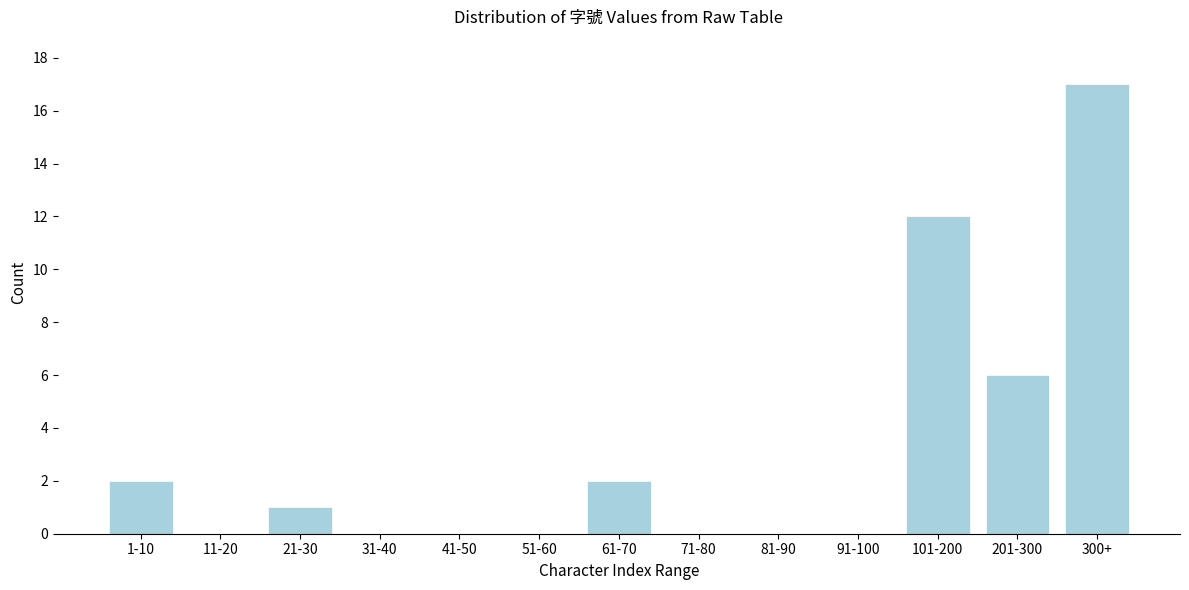

Reading right to left, what are all the values shown in this chart?

300+=17	201-300=6	101-200=12	91-100=0	81-90=0	71-80=0	61-70=2	51-60=0	41-50=0	31-40=0	21-30=1	11-20=0	1-10=2